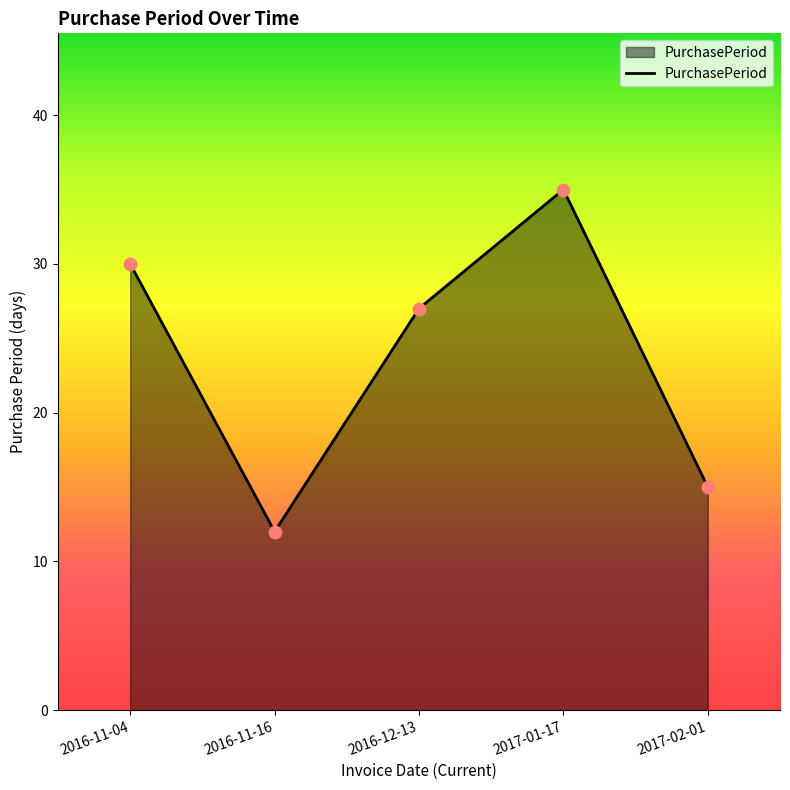

What is the change in value from 2016-11-04 to 2016-12-13?

-3